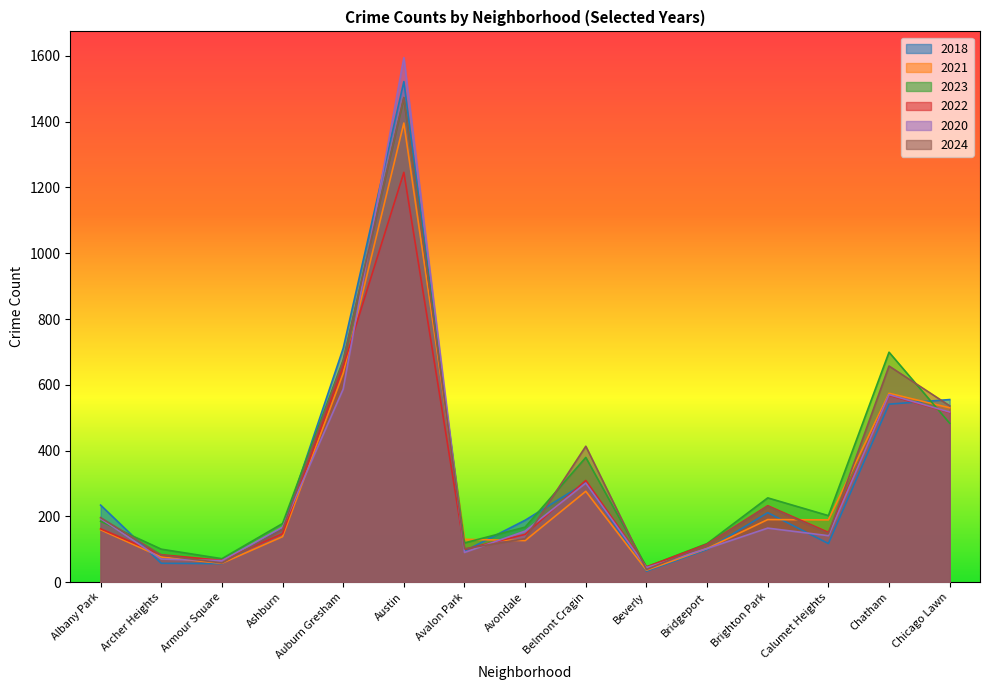

What is the total value across all series at Calumet Heights?

947